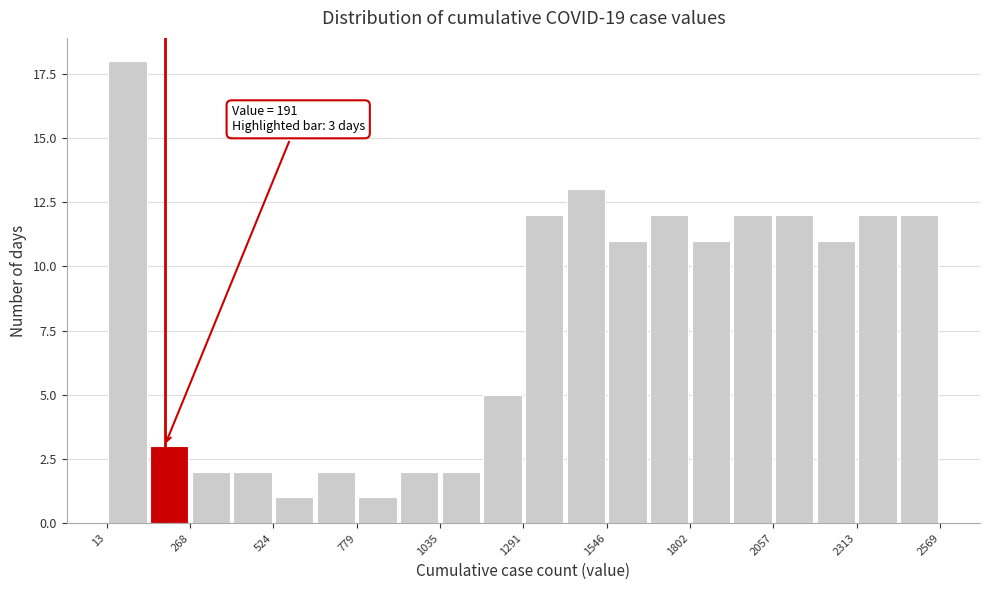

Around what value on the x-axis is the tallest bar? Give the approximate position of its centre, as read against the axis.

100